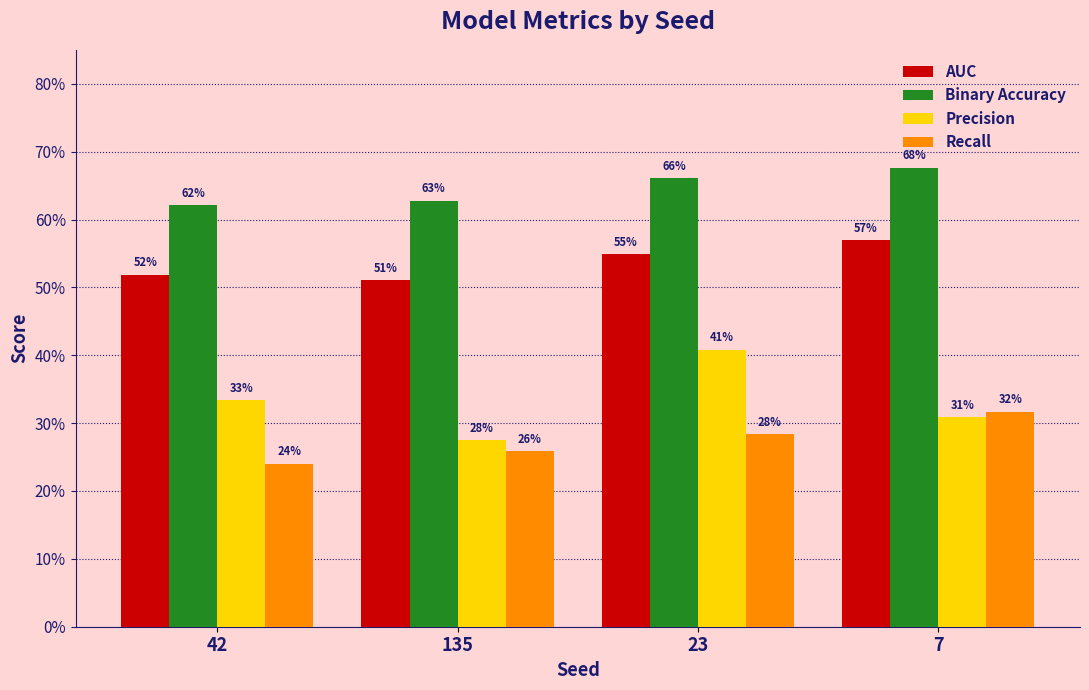

Reading left to right, list all the values displayed in this chart.

AUC: 0.5	0.5	0.5	0.6
Binary Accuracy: 0.6	0.6	0.7	0.7
Precision: 0.3	0.3	0.4	0.3
Recall: 0.2	0.3	0.3	0.3